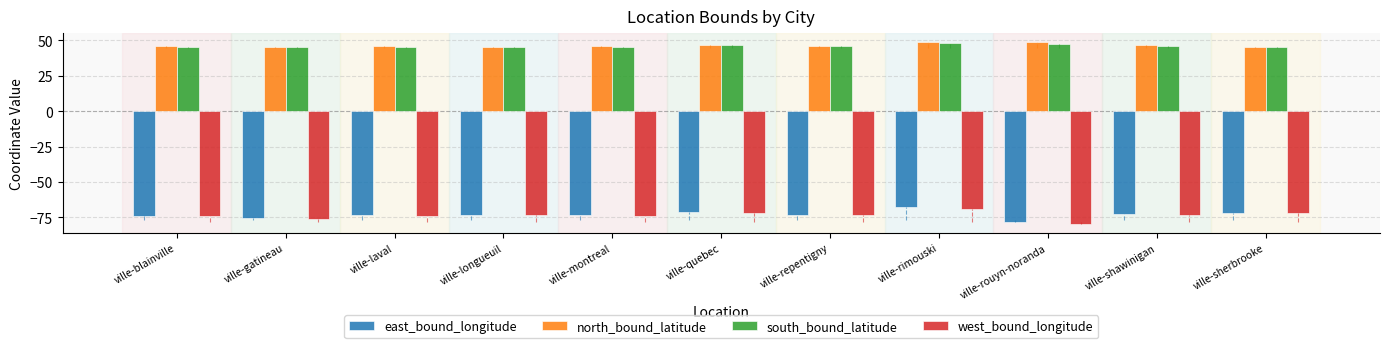

How many bars are there in each group?

4